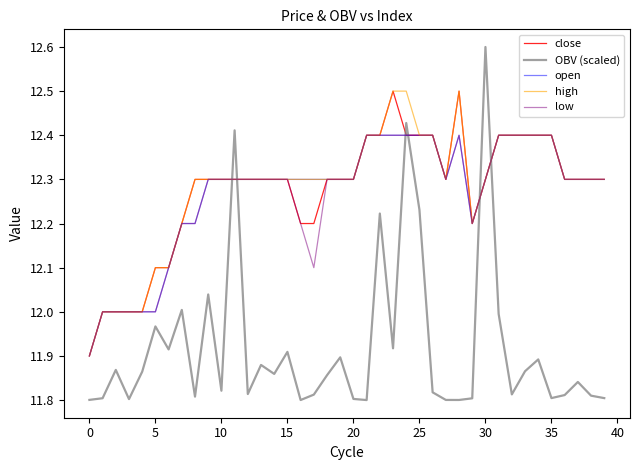

Which series has the largest range (max minus min)?

OBV (scaled)